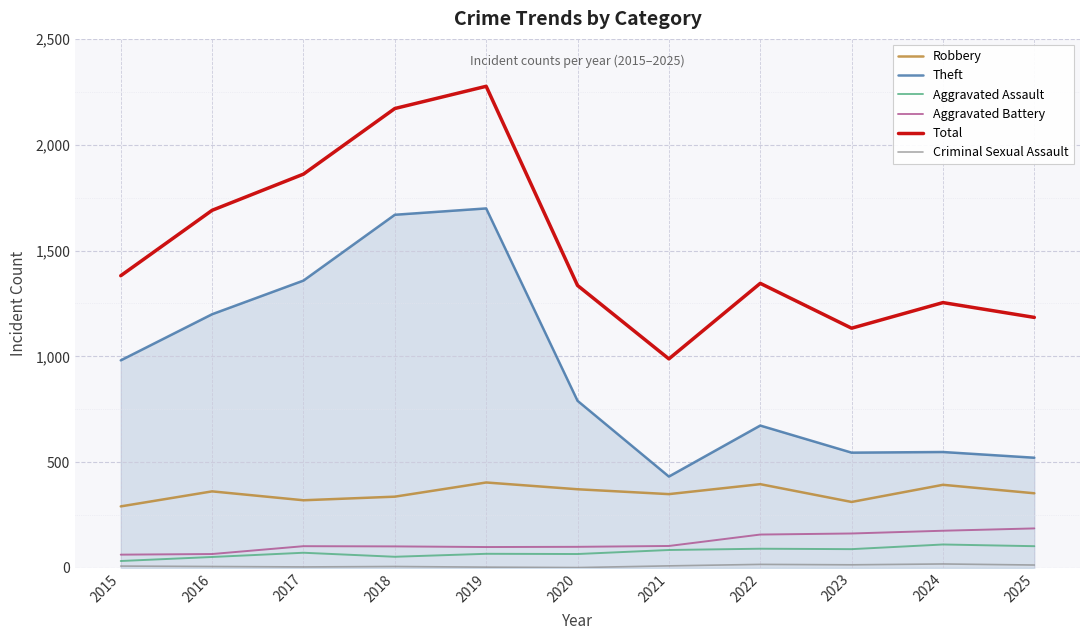

The value of Theft at 2015 is 1399. True or false?

False